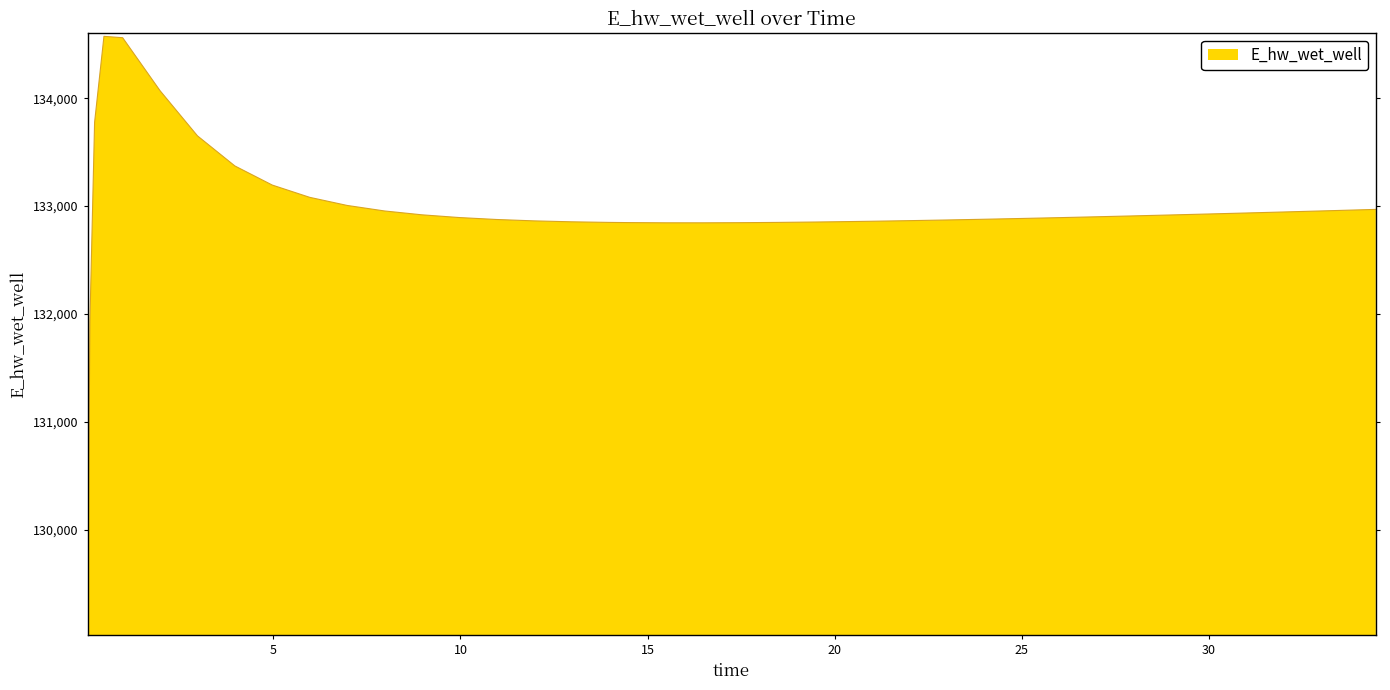

What is the maximum value shown in the chart?

134574.1